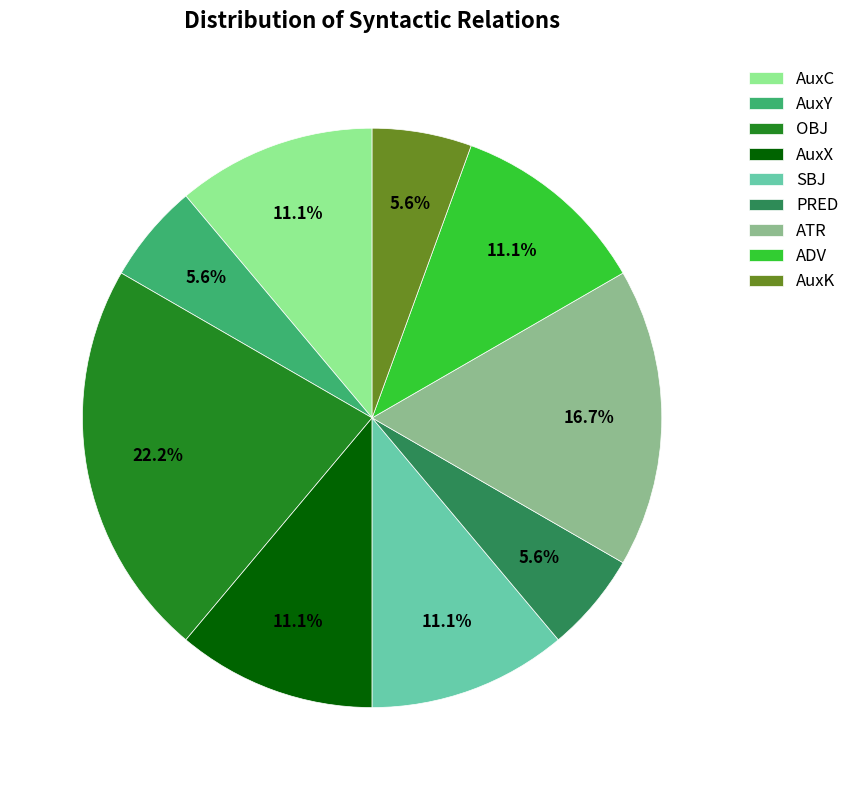

Does any single category account for the majority?

No